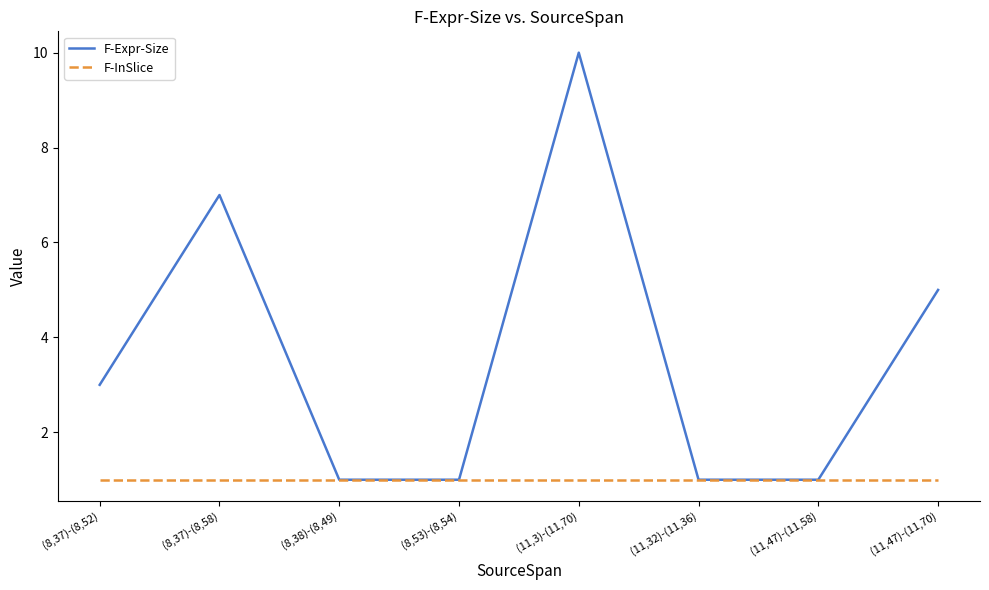

True or false: F-InSlice has a value of 0 at (11,47)-(11,58).

False